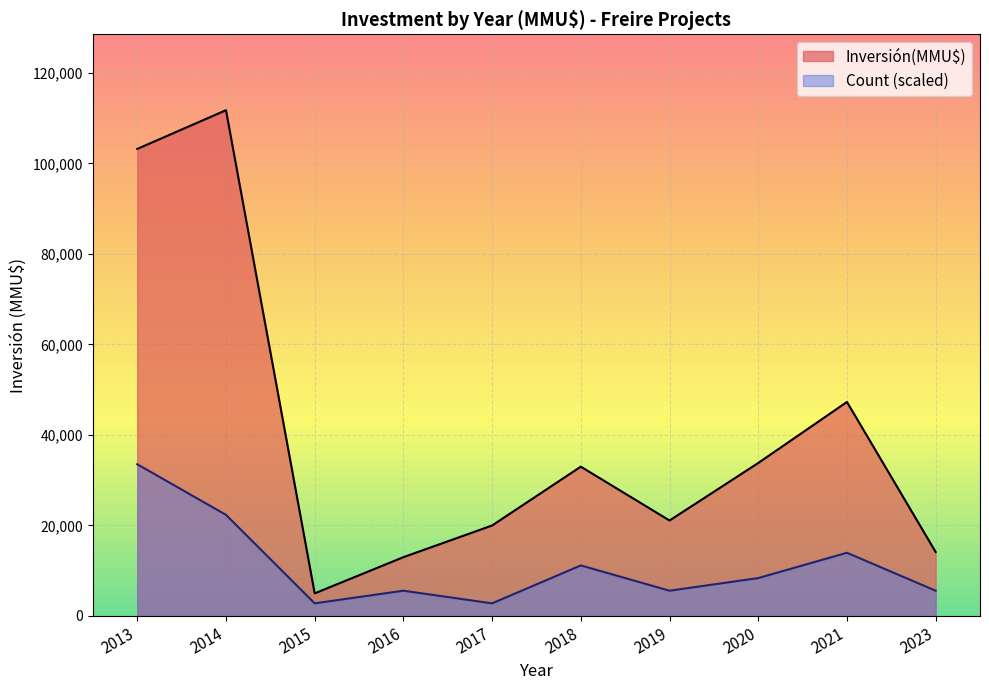

Between 2013 and 2020, which series saw the biggest shift?

Inversión(MMU$)